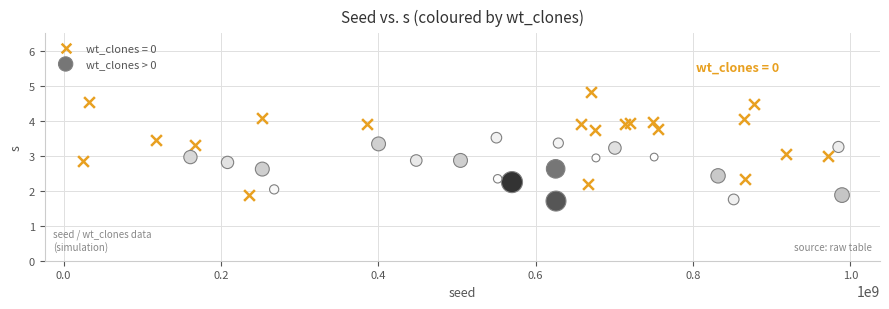

Which series reaches the maximum Y coordinate?

wt_clones = 0